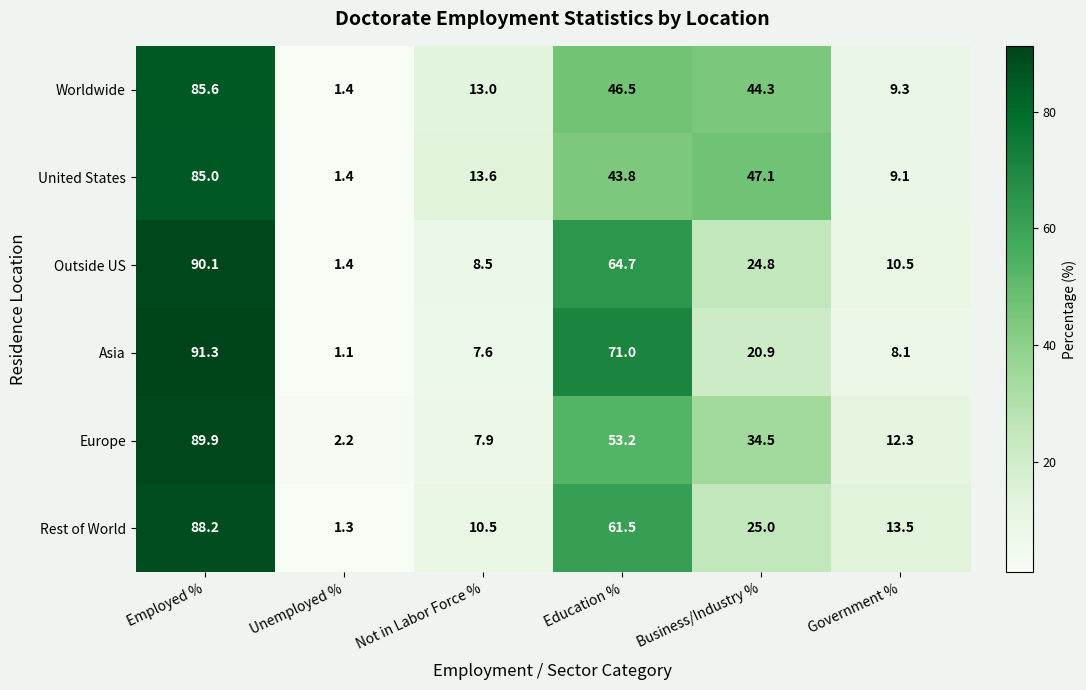

What is the sum of the Rest of World values at Business/Industry % and Unemployed %?

26.3